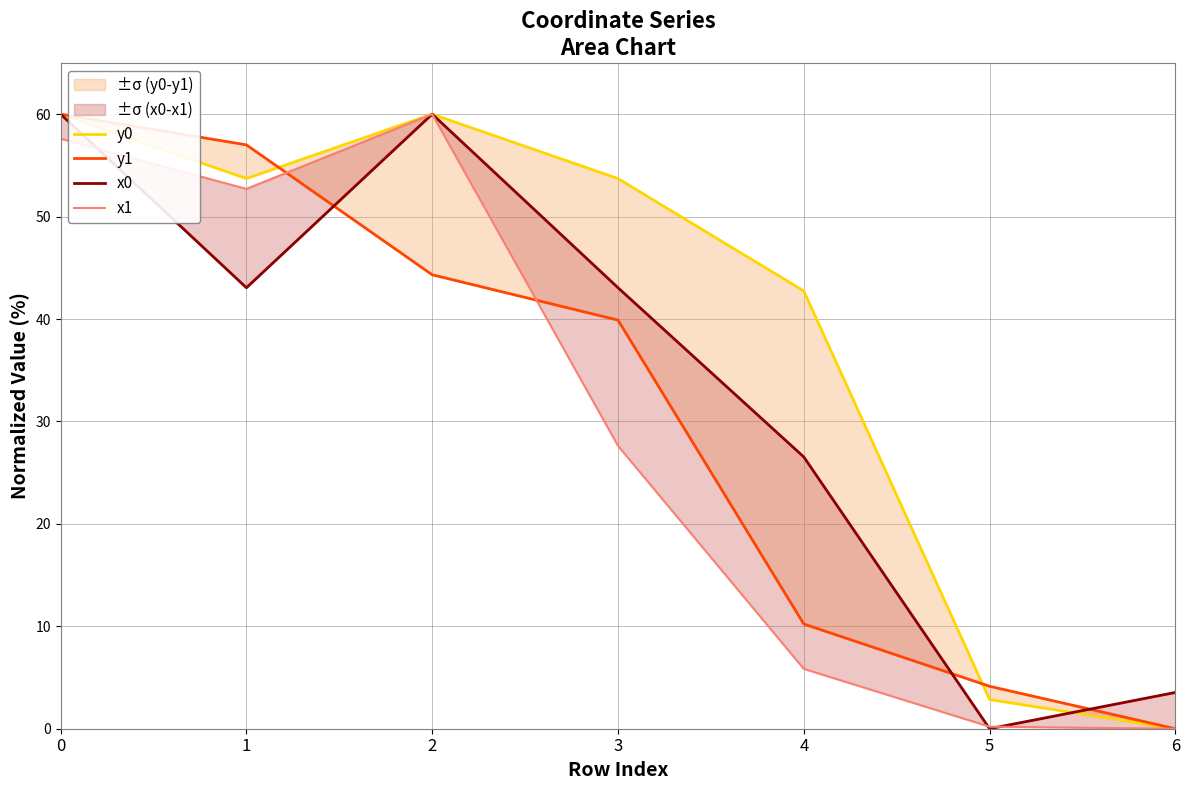

What are all the series names shown in the legend?

y0, y1, x0, x1